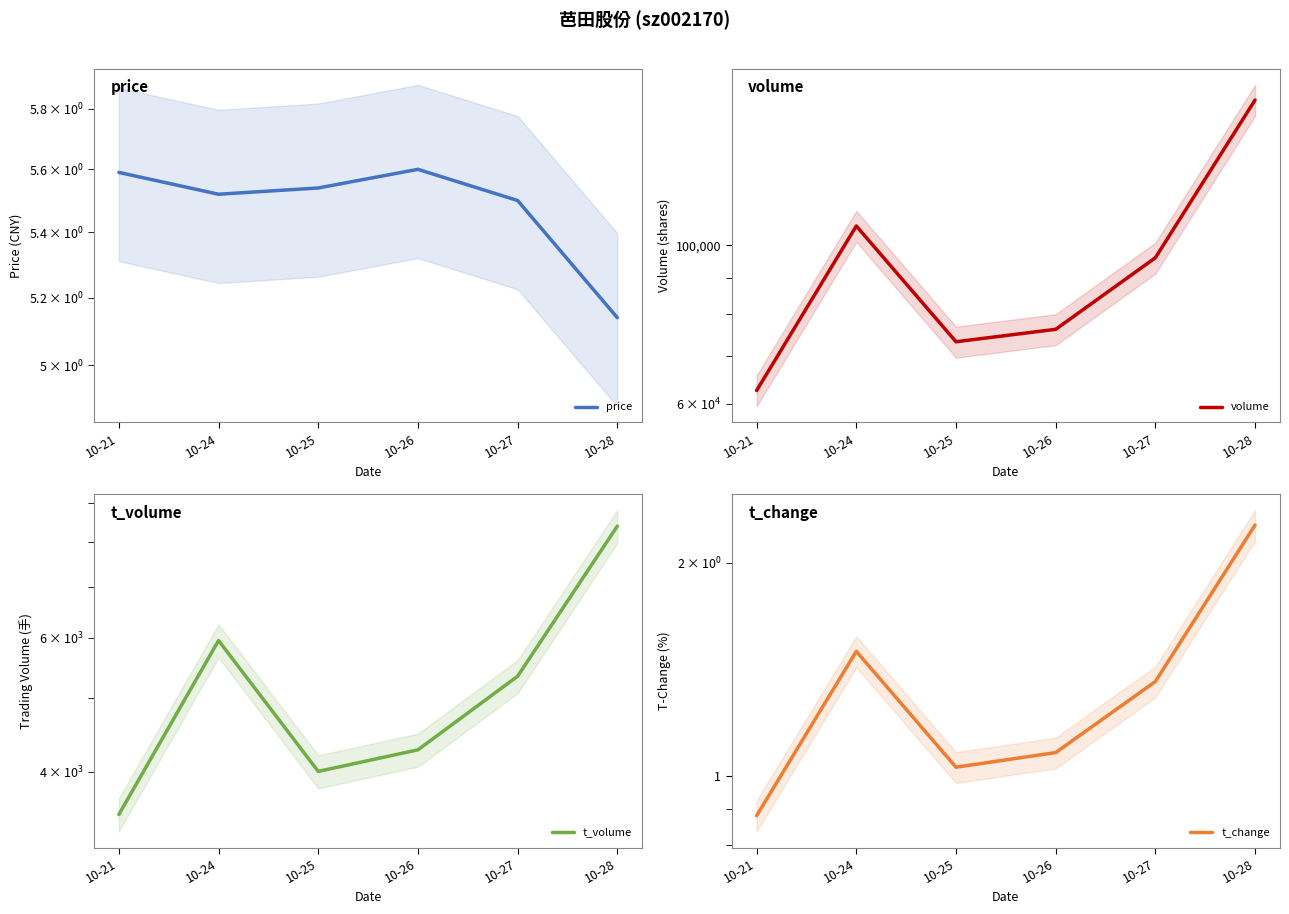

The t_change series shows 0.5 at 10-27. True or false?

False